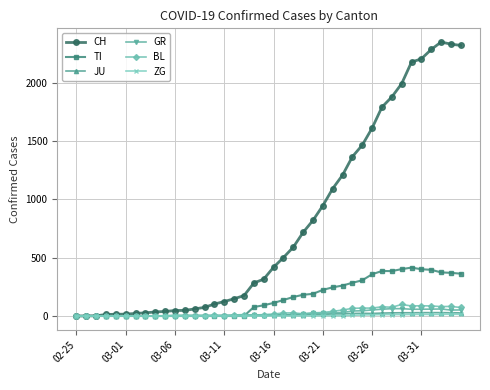

What is the maximum value for BL?

99